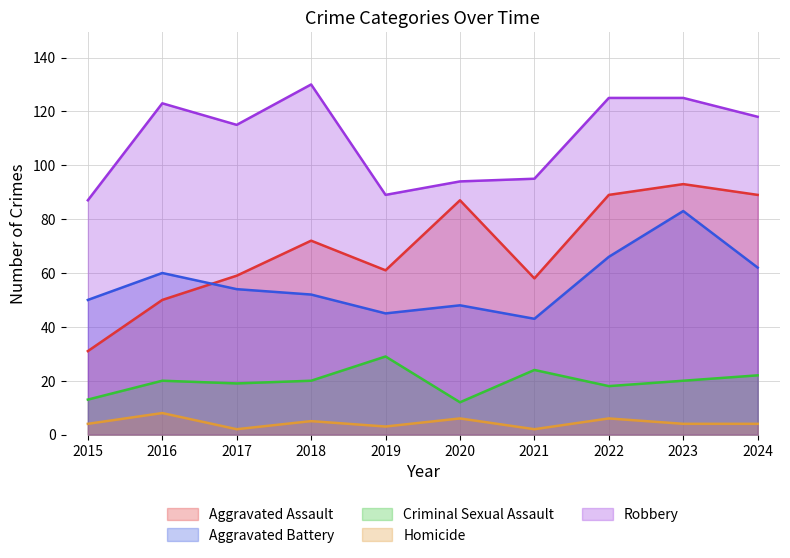

At which category is the sum across all series the highest?

2023